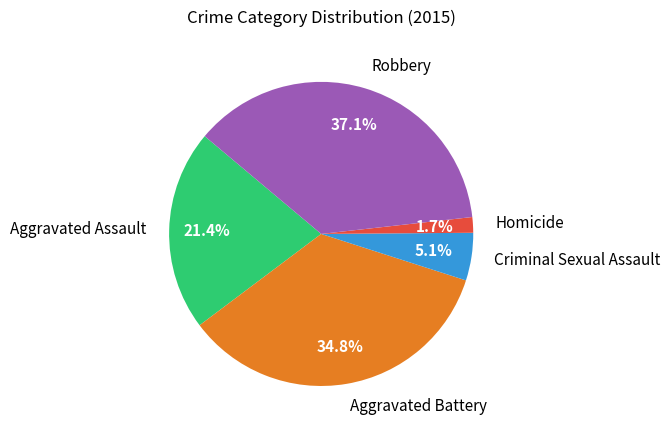

True or false: Robbery accounts for 32% of the total.

False